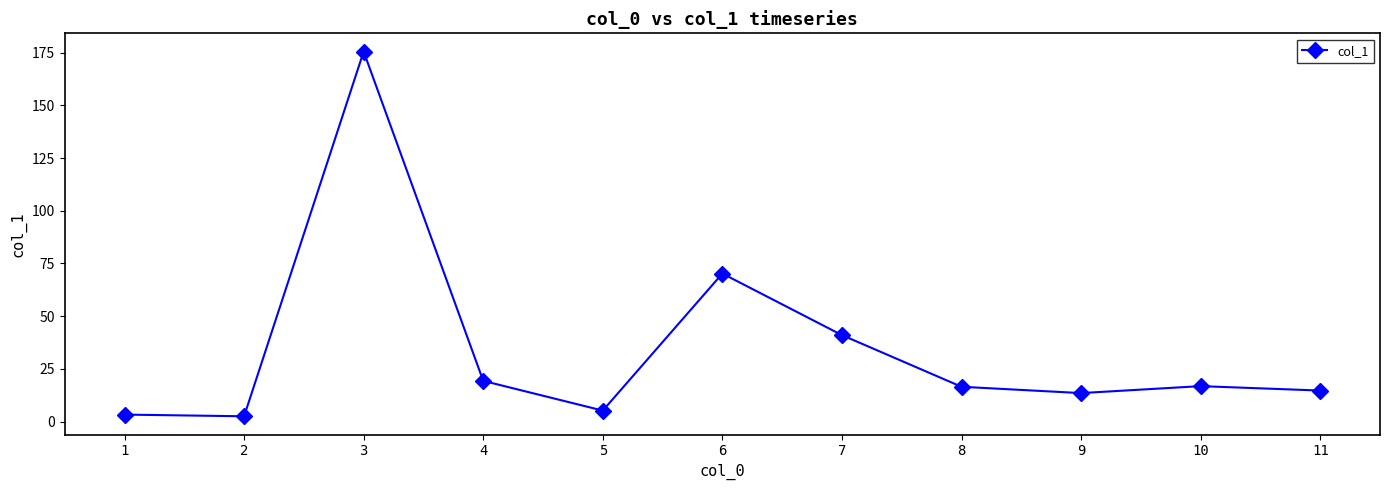

What is the minimum value shown in the chart?

2.5